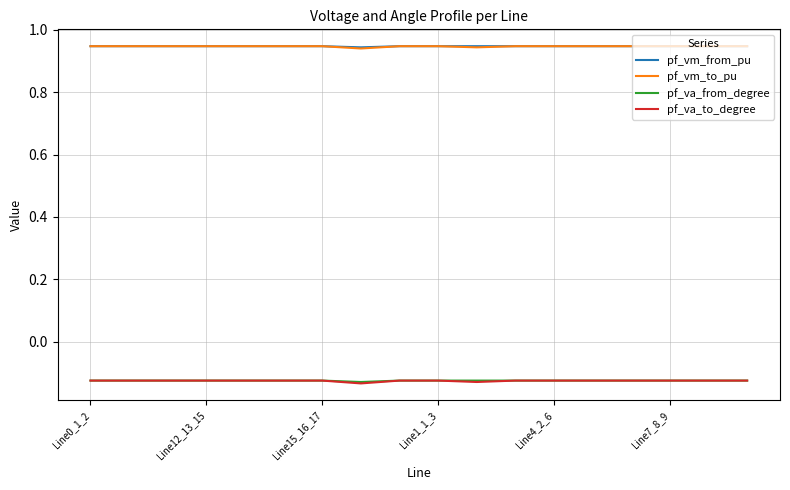

What is the sum of all pf_va_from_degree values?

-2.3